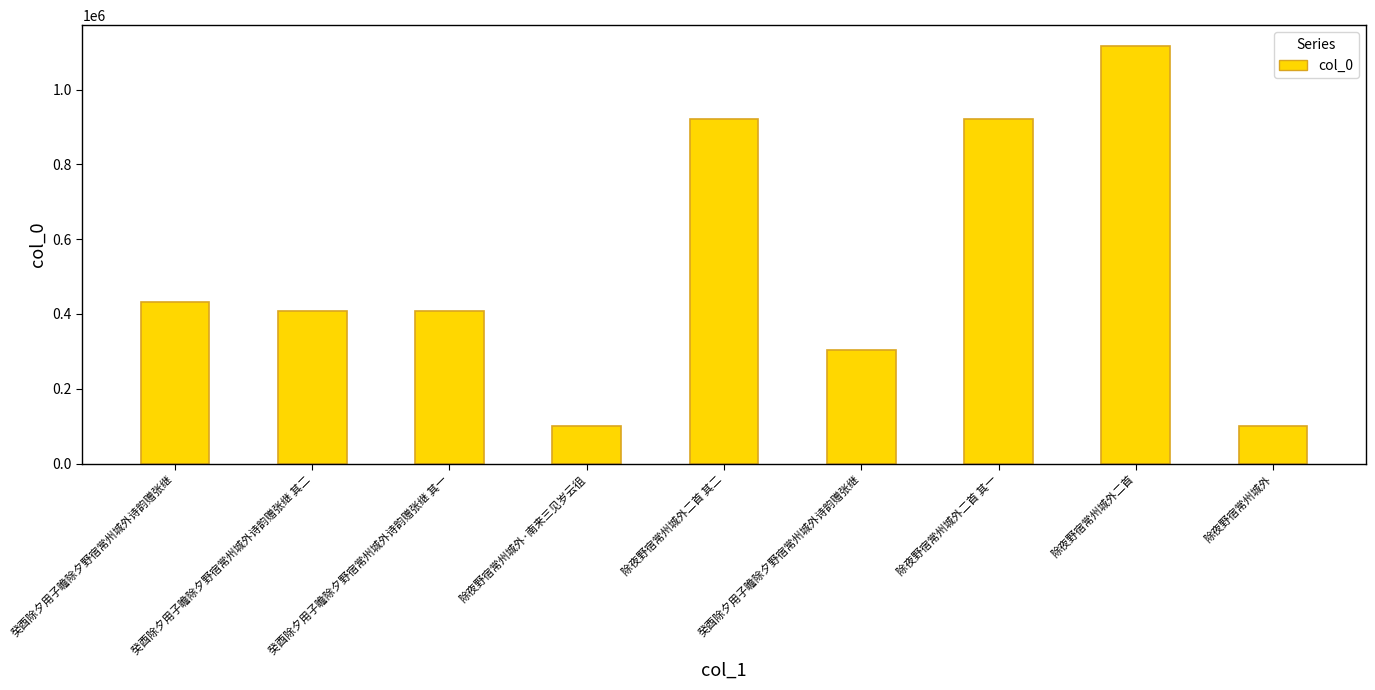

Count the number of categories in the chart.

9